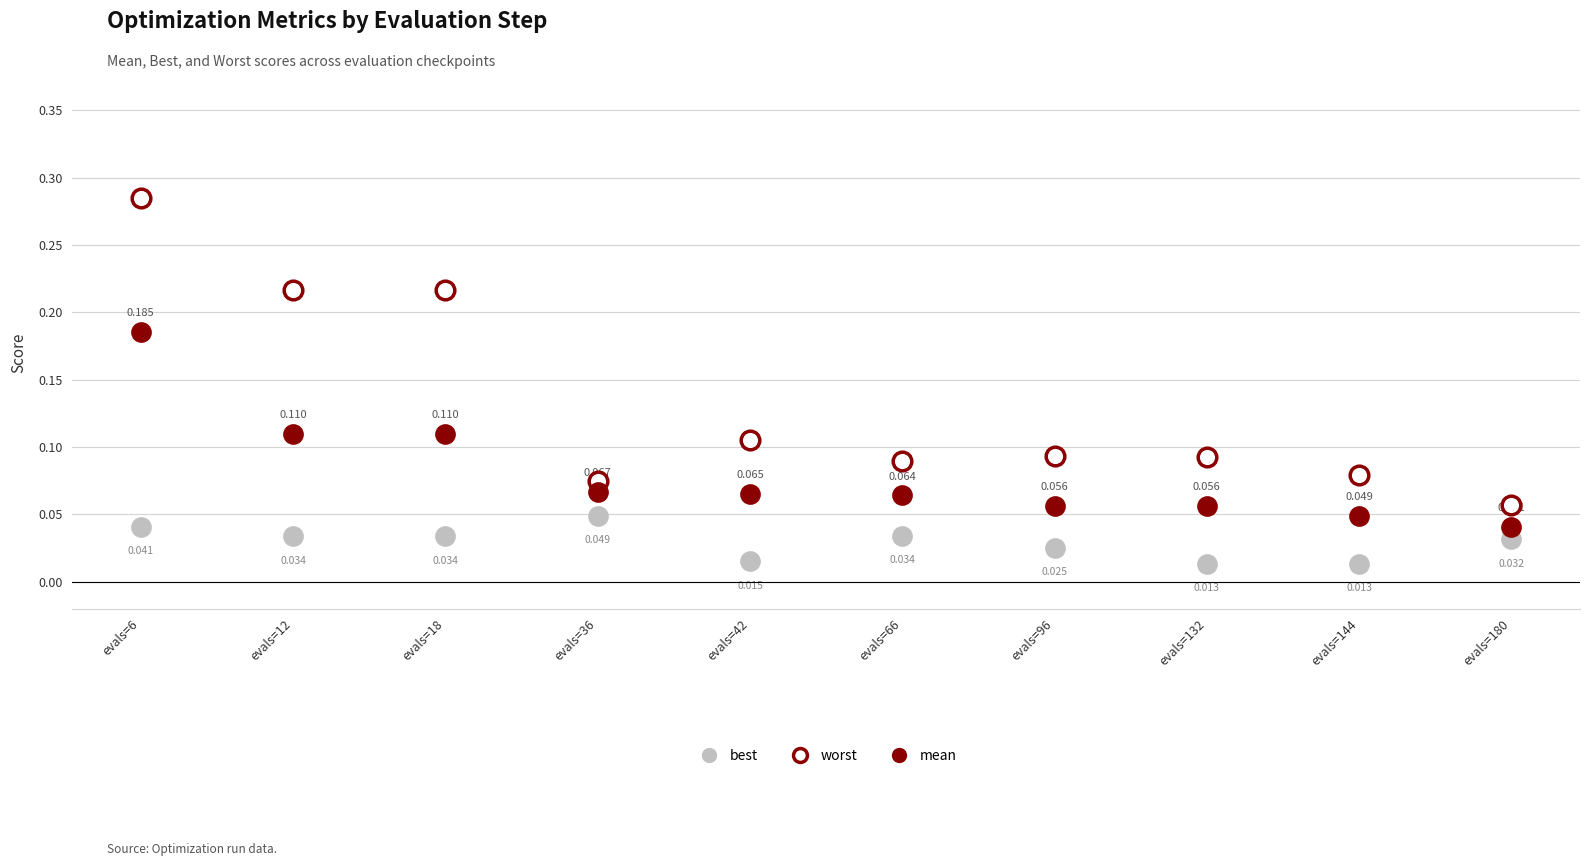

Which series contains the lowest Y value?

best